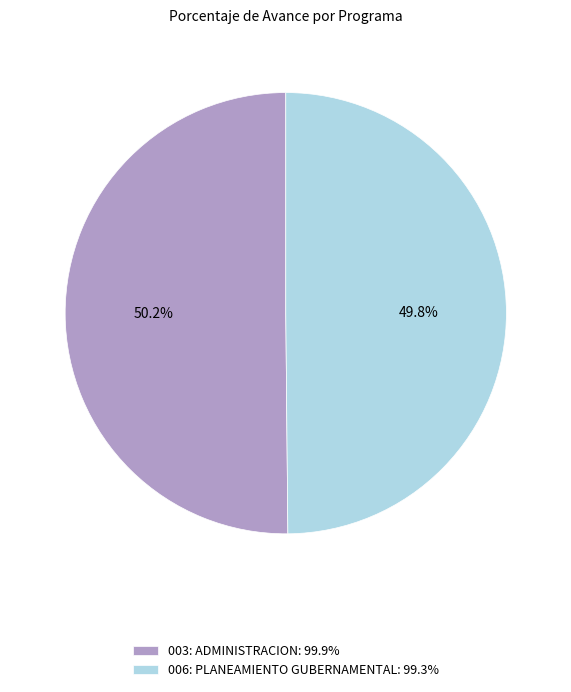

Is the sum of 006: PLANEAMIENTO GUBERNAMENTAL and 003: ADMINISTRACION greater than half?

Yes